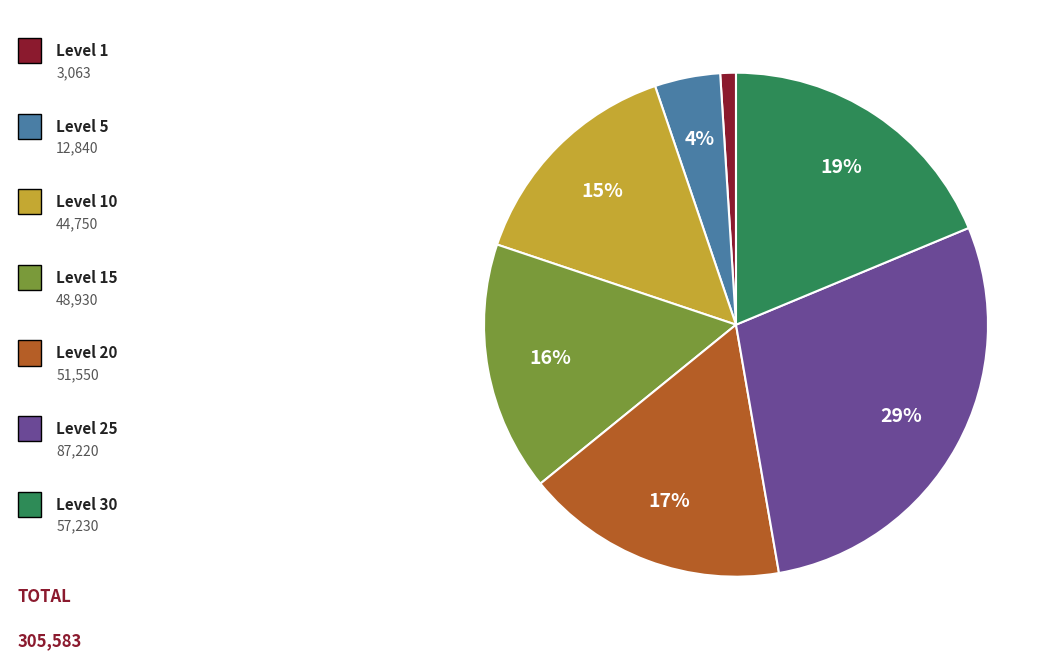

Does any single category account for the majority?

No